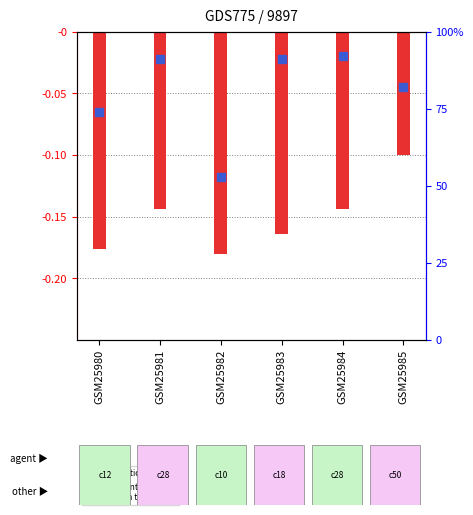

What is the sum of the col_2 (percentile rank) values at GSM25983 and GSM25980?

165.0